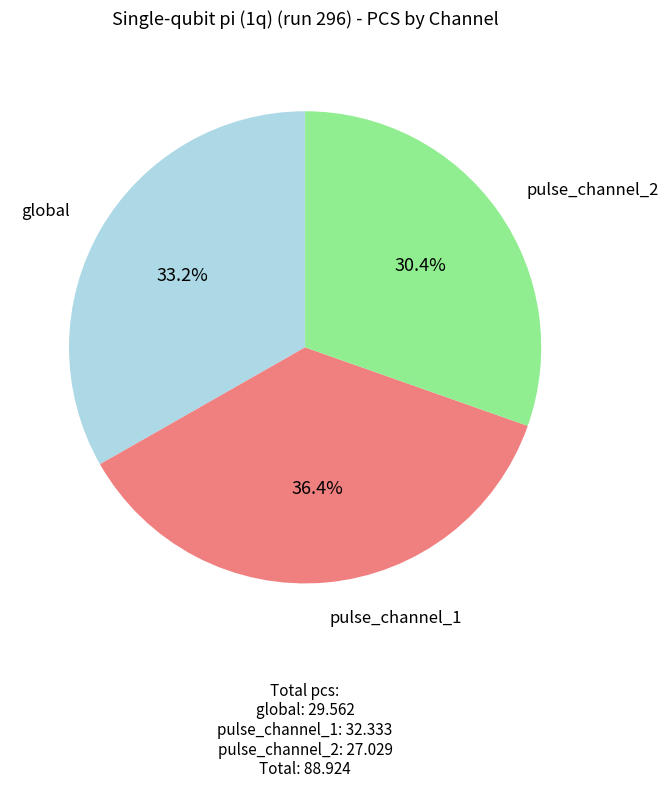

Is there any slice that represents more than half of the pie?

No